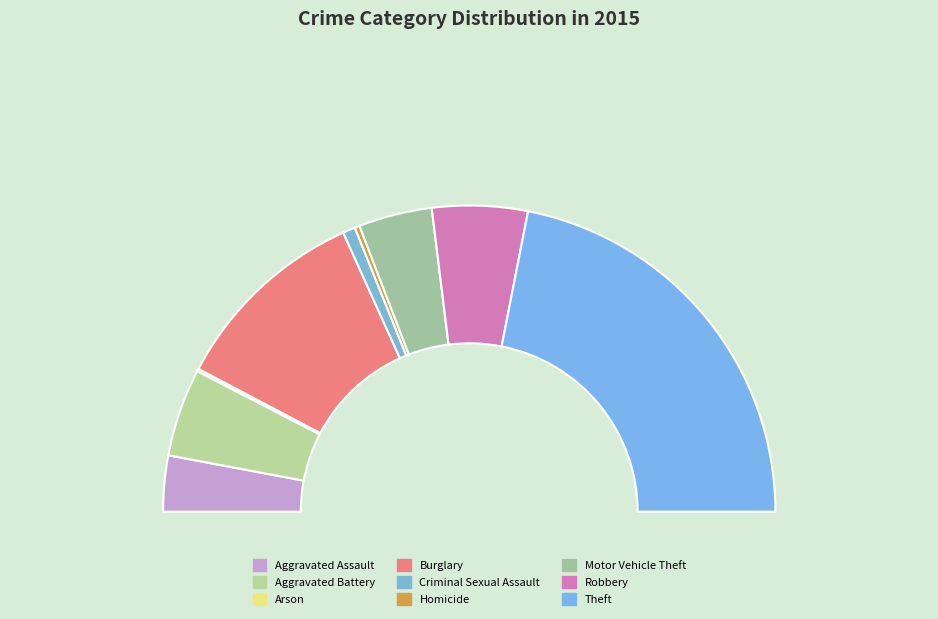

Rank the categories by value from highest to lowest.

Theft, Burglary, Robbery, Aggravated Battery, Motor Vehicle Theft, Aggravated Assault, Criminal Sexual Assault, Homicide, Arson